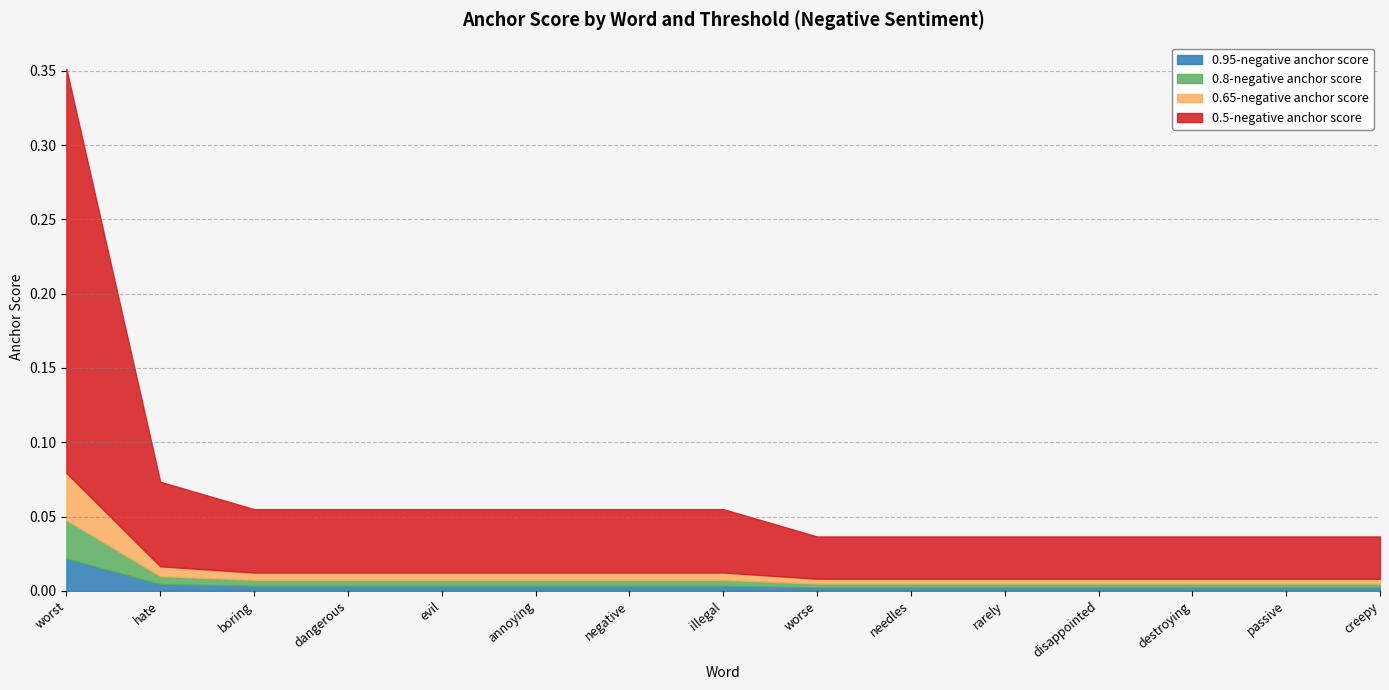

What position from the left is negative?

7